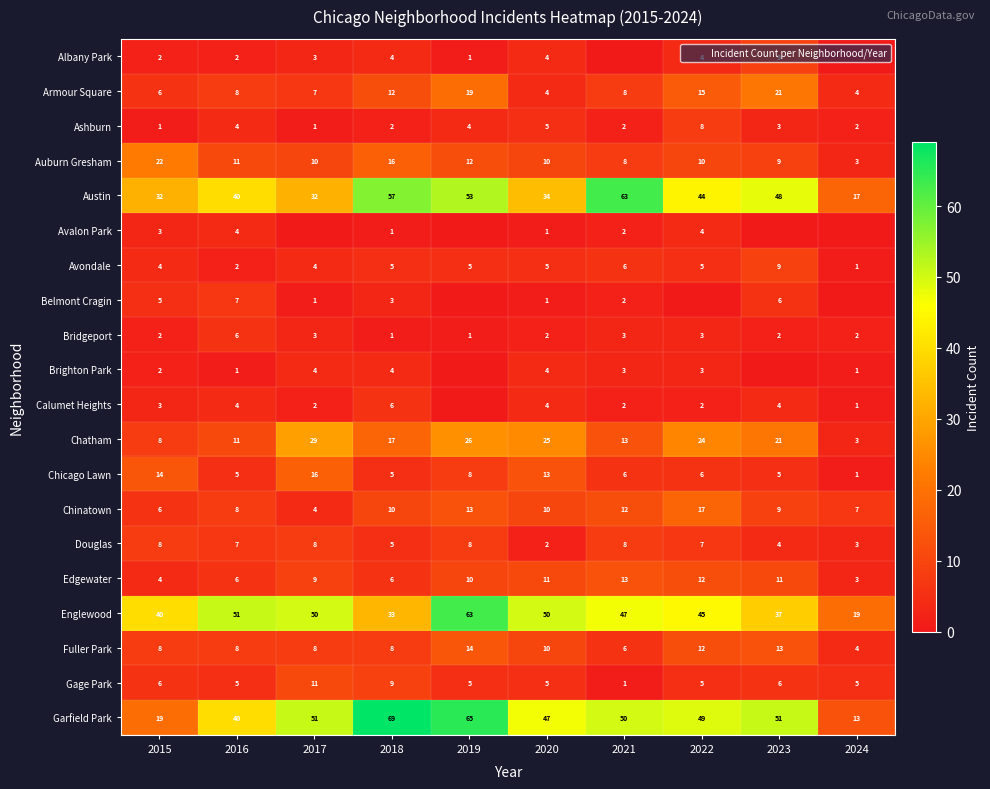

How many values in the Fuller Park series exceed 8?

4